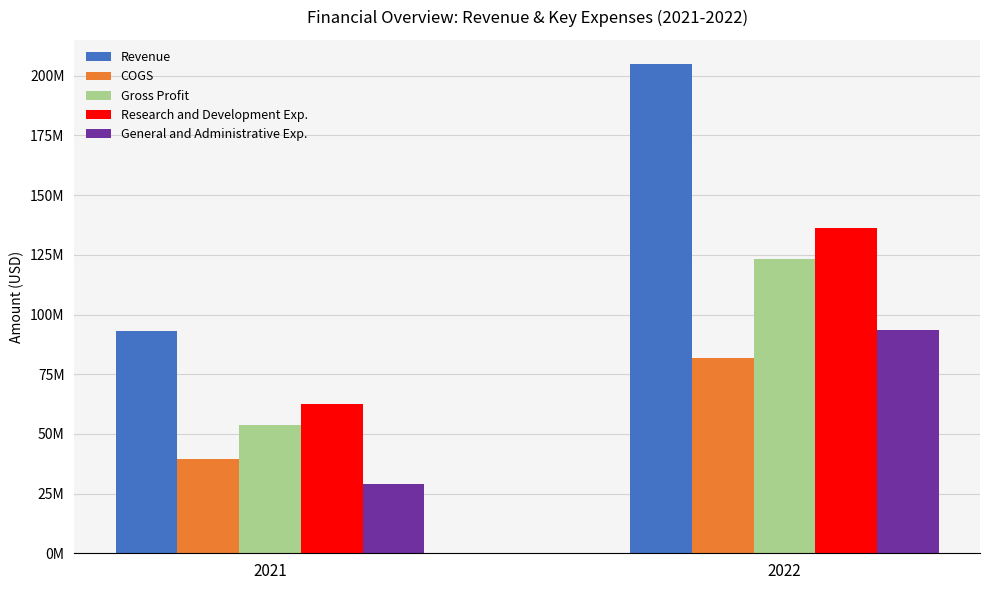

The value of COGS at 2021 is 39332000. True or false?

True